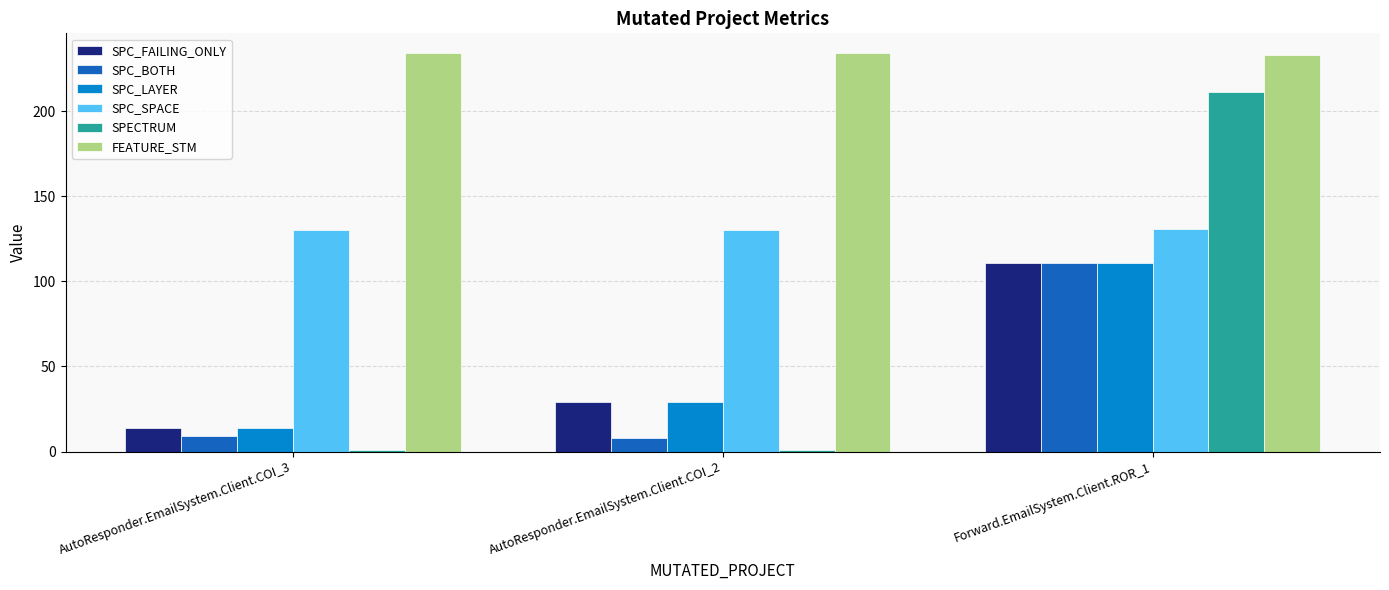

Reading left to right, list all the values displayed in this chart.

SPC_FAILING_ONLY: AutoResponder.EmailSystem.Client.COI_3=14	AutoResponder.EmailSystem.Client.COI_2=29	Forward.EmailSystem.Client.ROR_1=111
SPC_BOTH: AutoResponder.EmailSystem.Client.COI_3=9	AutoResponder.EmailSystem.Client.COI_2=8	Forward.EmailSystem.Client.ROR_1=111
SPC_LAYER: AutoResponder.EmailSystem.Client.COI_3=14	AutoResponder.EmailSystem.Client.COI_2=29	Forward.EmailSystem.Client.ROR_1=111
SPC_SPACE: AutoResponder.EmailSystem.Client.COI_3=130	AutoResponder.EmailSystem.Client.COI_2=130	Forward.EmailSystem.Client.ROR_1=131
SPECTRUM: AutoResponder.EmailSystem.Client.COI_3=1	AutoResponder.EmailSystem.Client.COI_2=1	Forward.EmailSystem.Client.ROR_1=211
FEATURE_STM: AutoResponder.EmailSystem.Client.COI_3=234	AutoResponder.EmailSystem.Client.COI_2=234	Forward.EmailSystem.Client.ROR_1=233